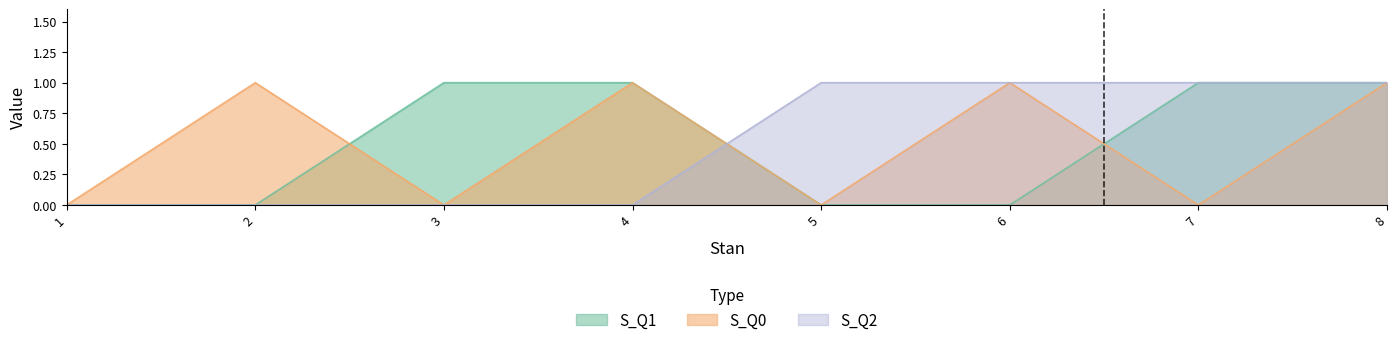

How many times do S_Q2 and S_Q0 cross each other?

1